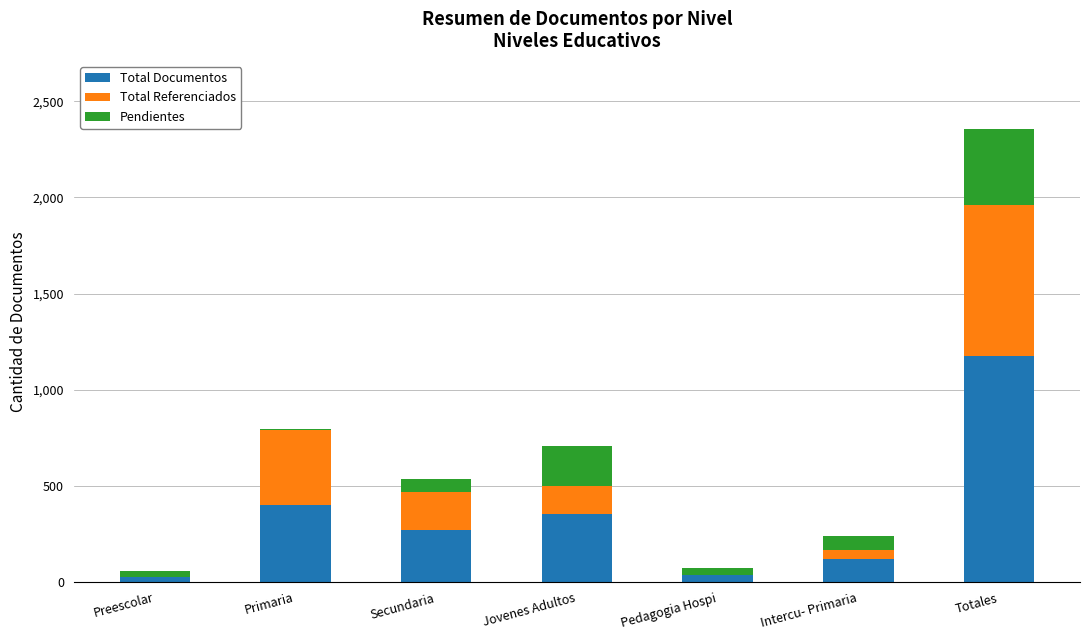

At which category is the sum across all series the highest?

Totales